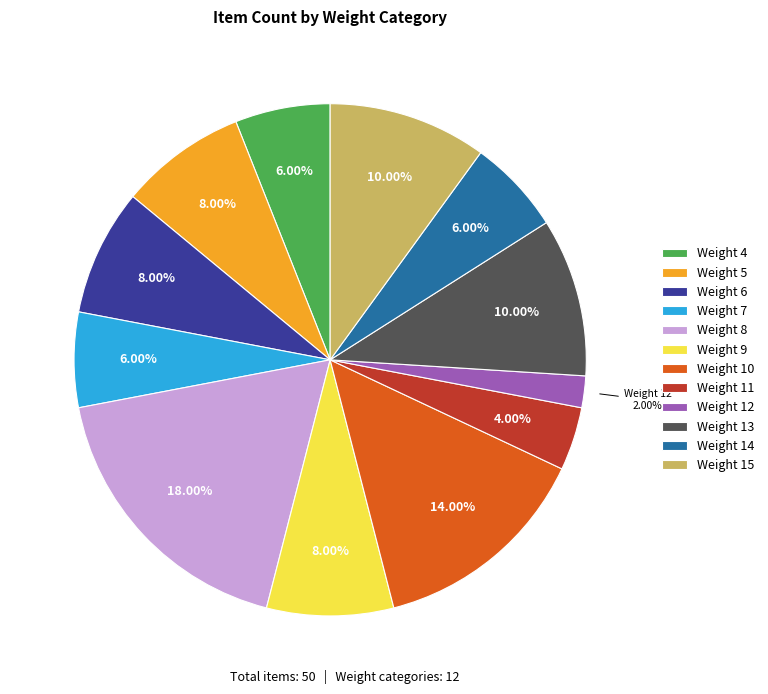

To the nearest percent, what is the combined percentage of Weight 9 and Weight 4?

14%